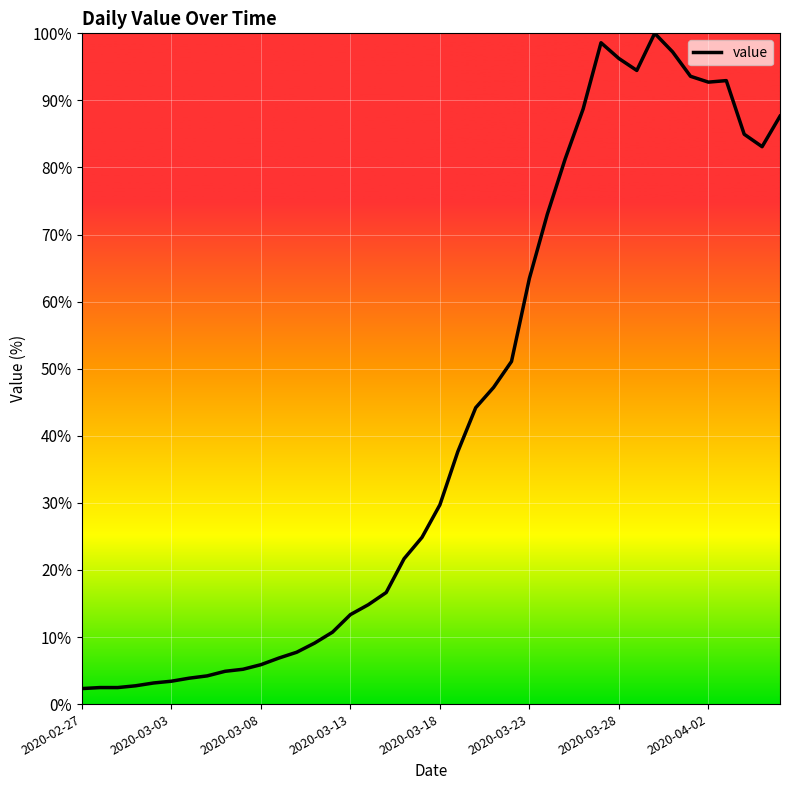

What is the maximum value shown in the chart?

100.0